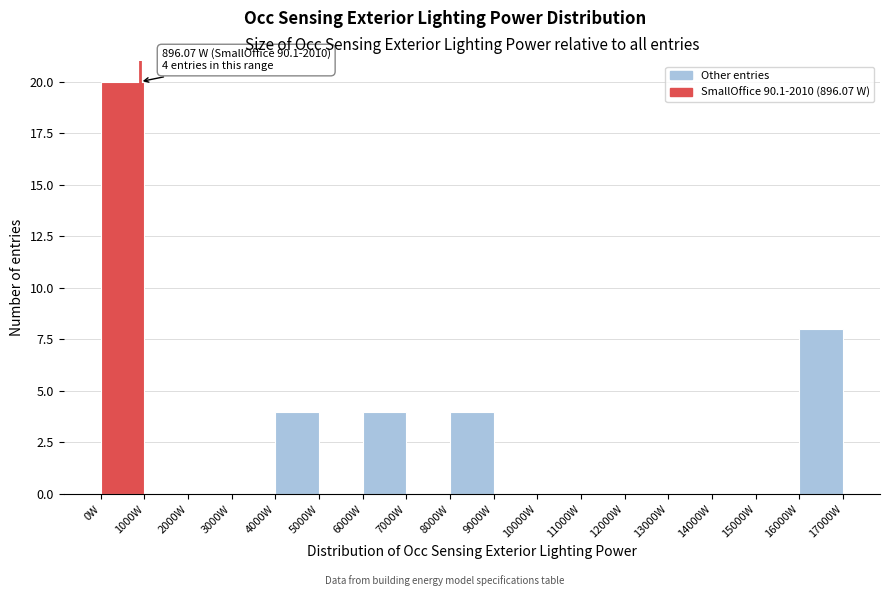

Over which range of the x-axis is the bar tallest?

0 to 1000